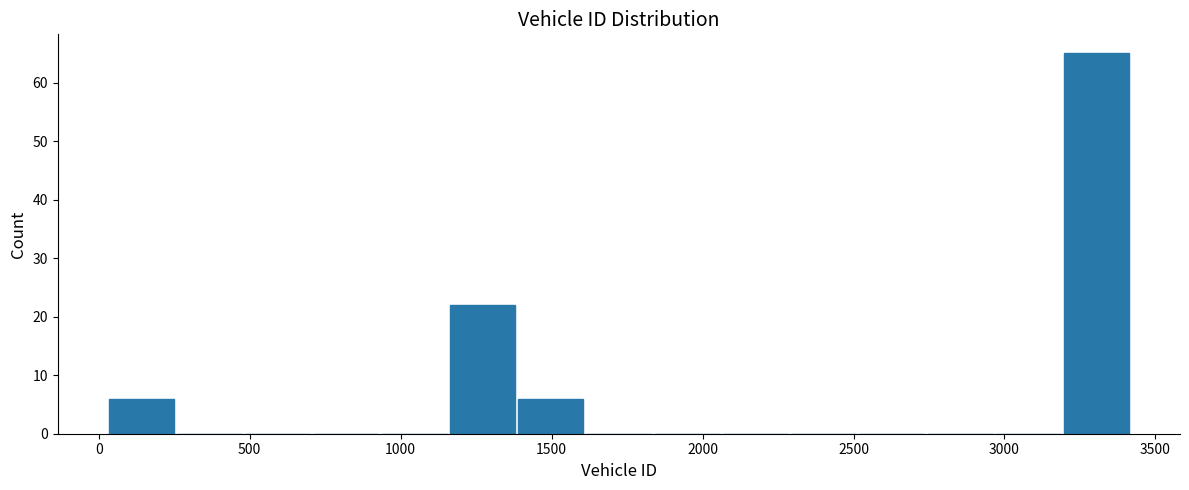

Over which range of the x-axis is the bar tallest?

3200 to 3400